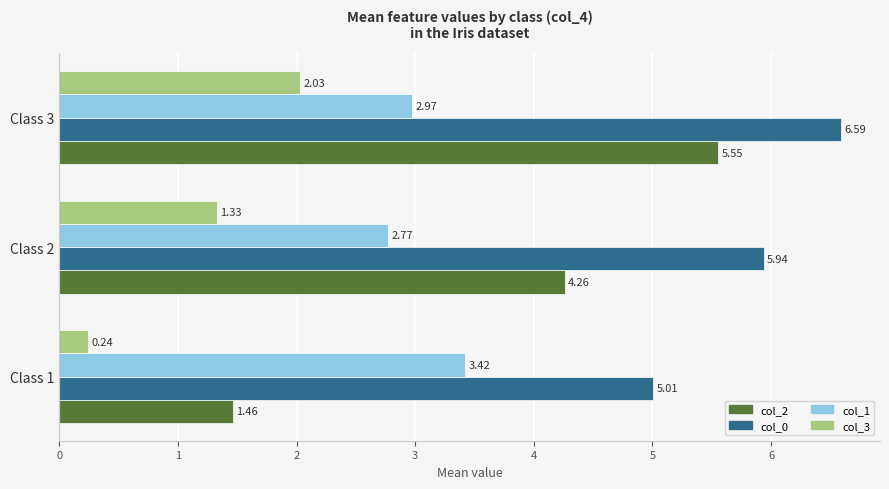

What is the total value across all series at Class 3?

17.1